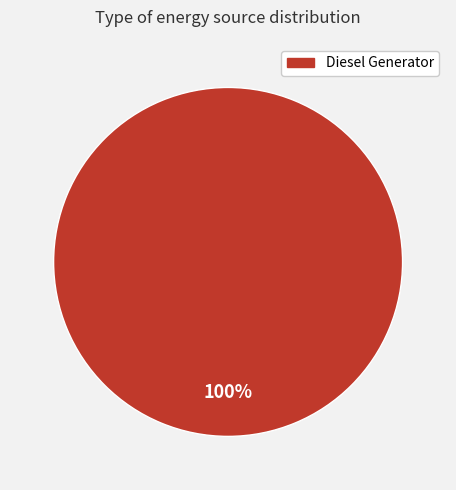

Rank the categories by value from highest to lowest.

Diesel Generator